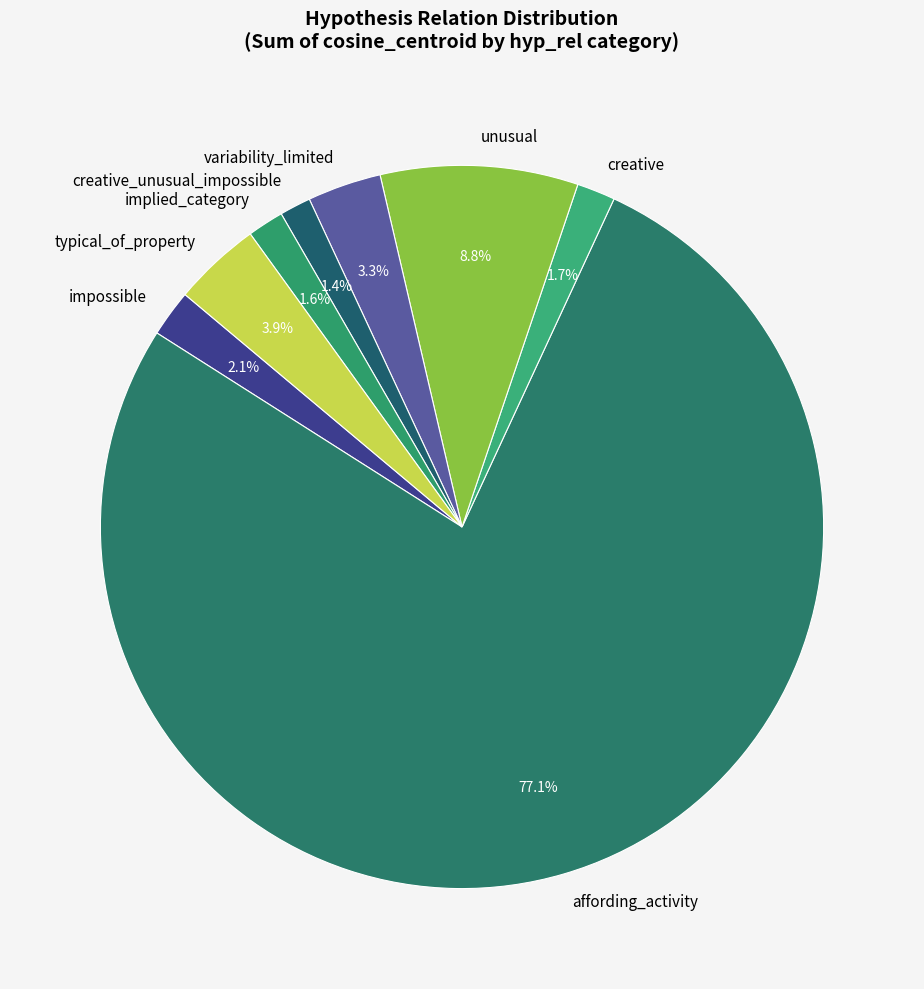

Between implied_category and affording_activity, which is larger?

affording_activity